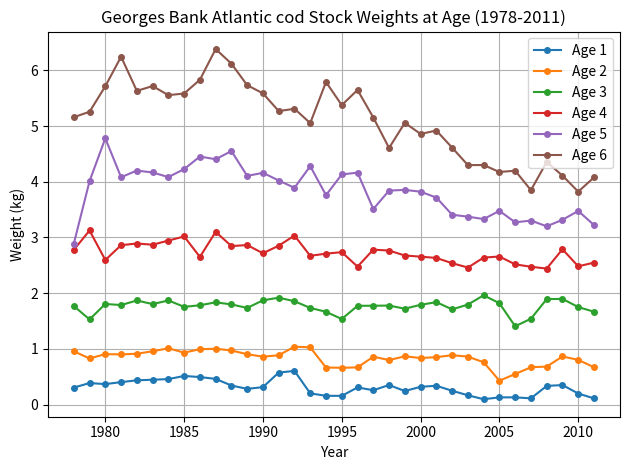

What is the value of the Age 1 point at the 17th from the left?

0.2